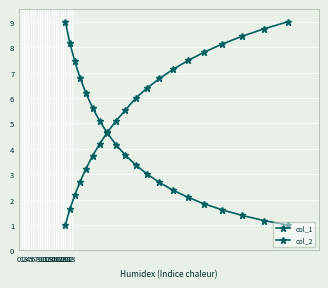

What is the difference between the maximum and minimum values in the col_1 series?

8.0